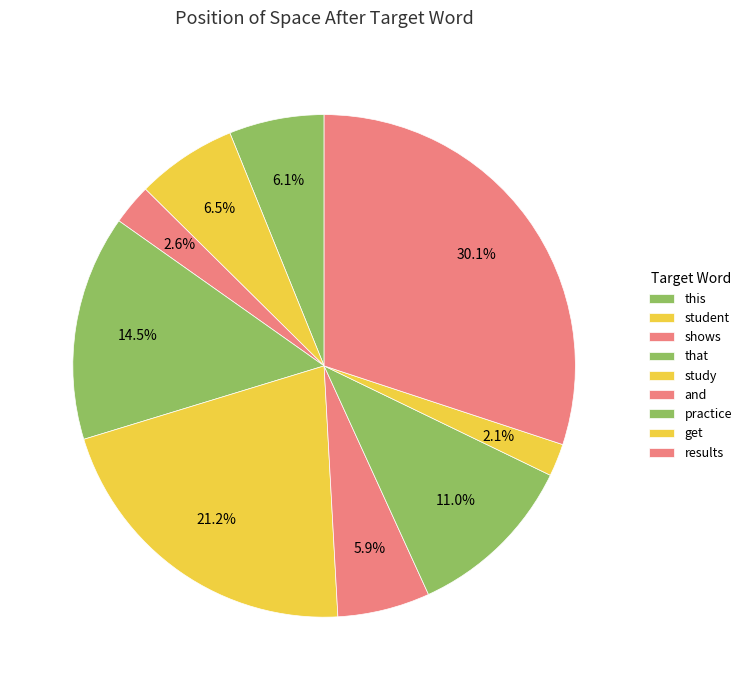

How many segments does this pie chart have?

9